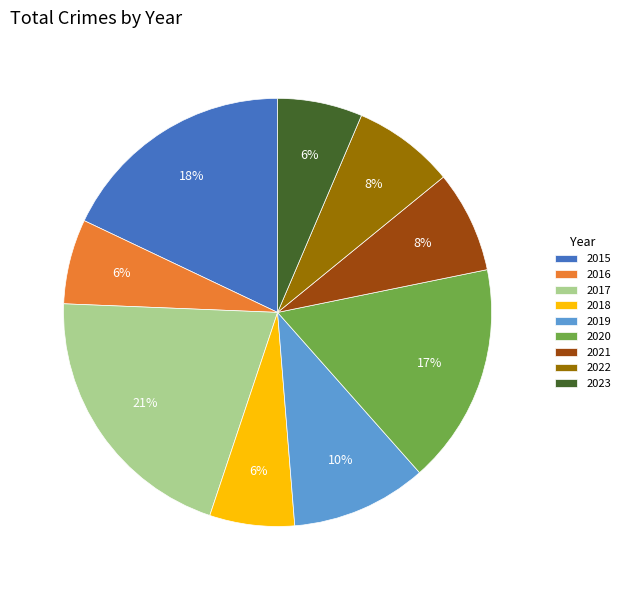

How many slices are in this pie chart?

9